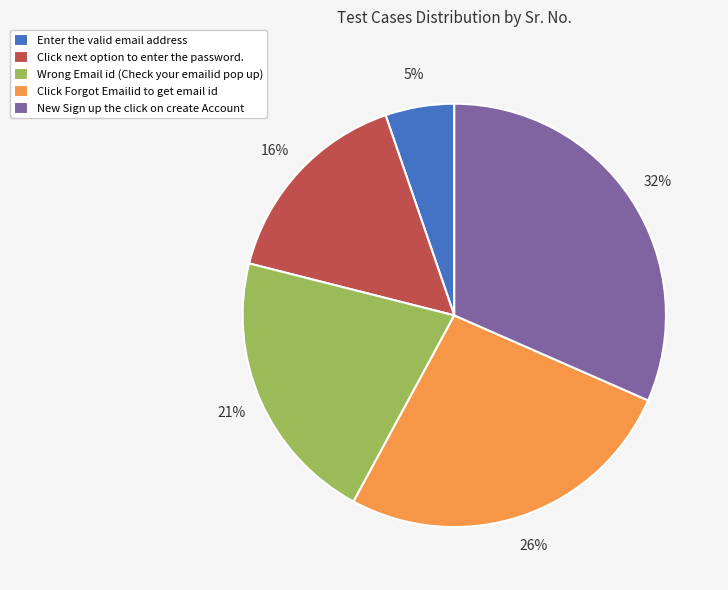

Is there any slice that represents more than half of the pie?

No